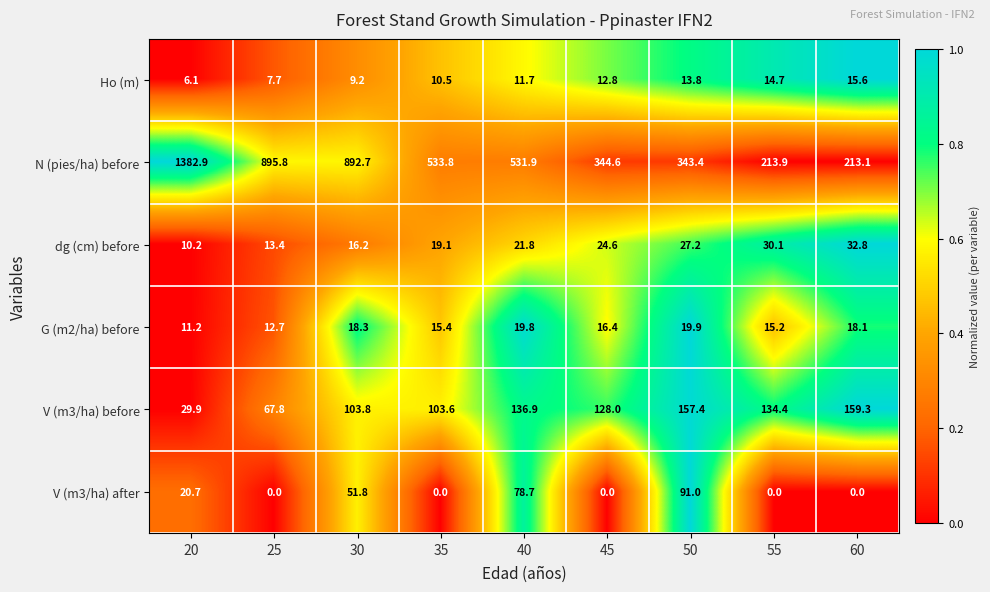

What is the spread (max minus min) of values at 60?

213.1